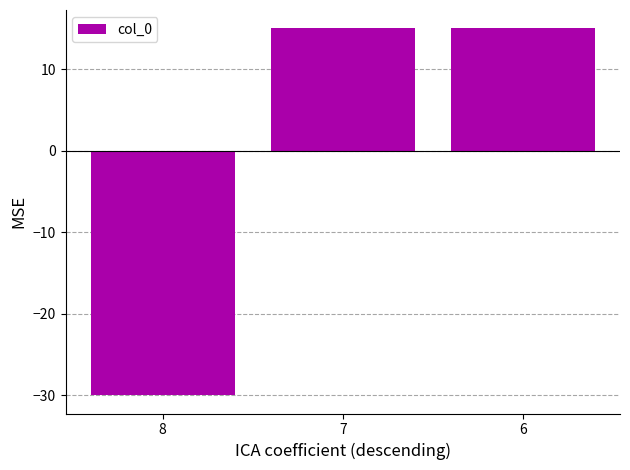

What is the smallest value displayed?

-30.0